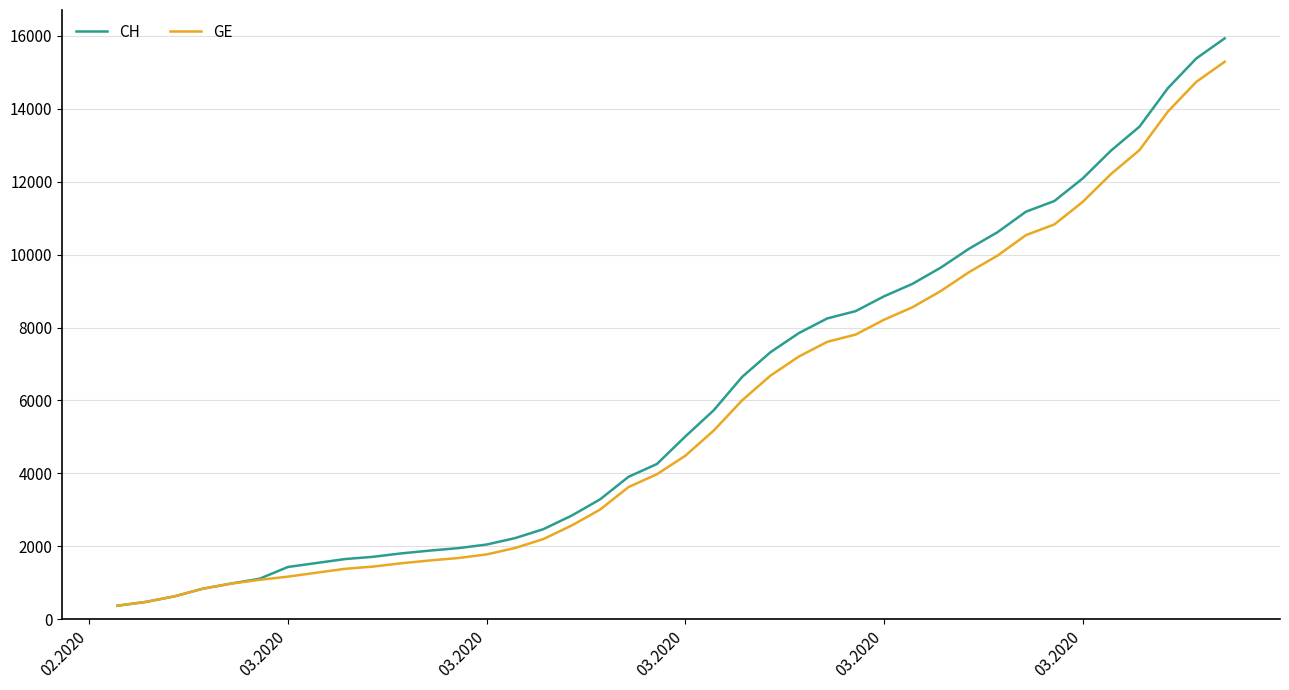

What is the maximum value for CH?

15926